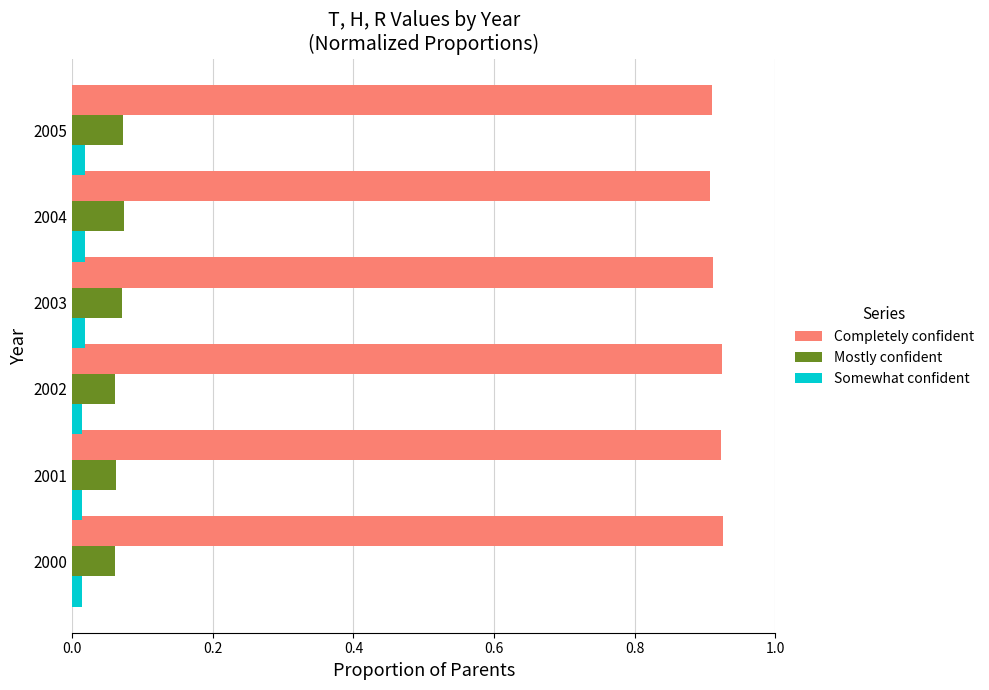

What is the sum of all Completely confident values?

5.5